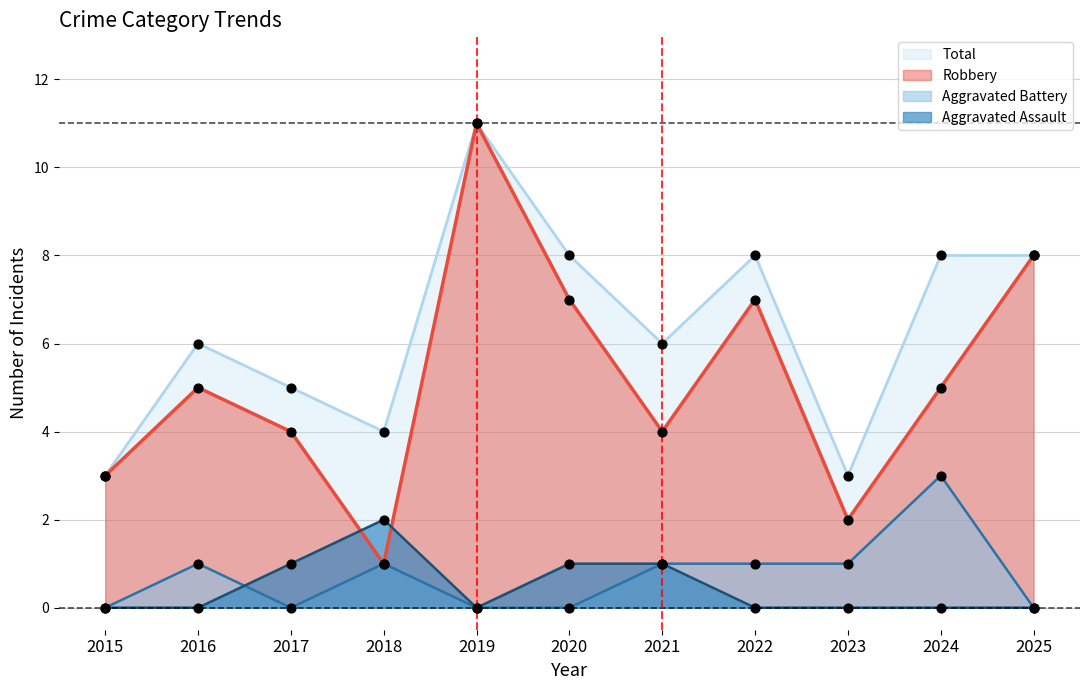

At how many categories does at least one series exceed 6?

5